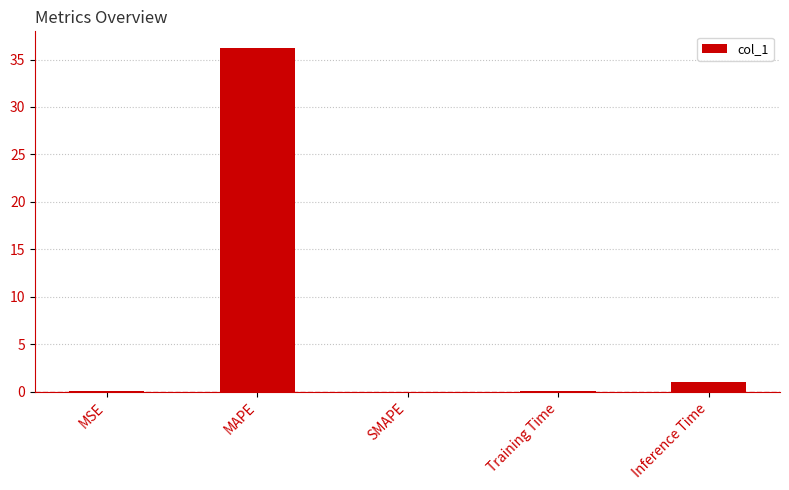

What is the maximum value shown in the chart?

36.2